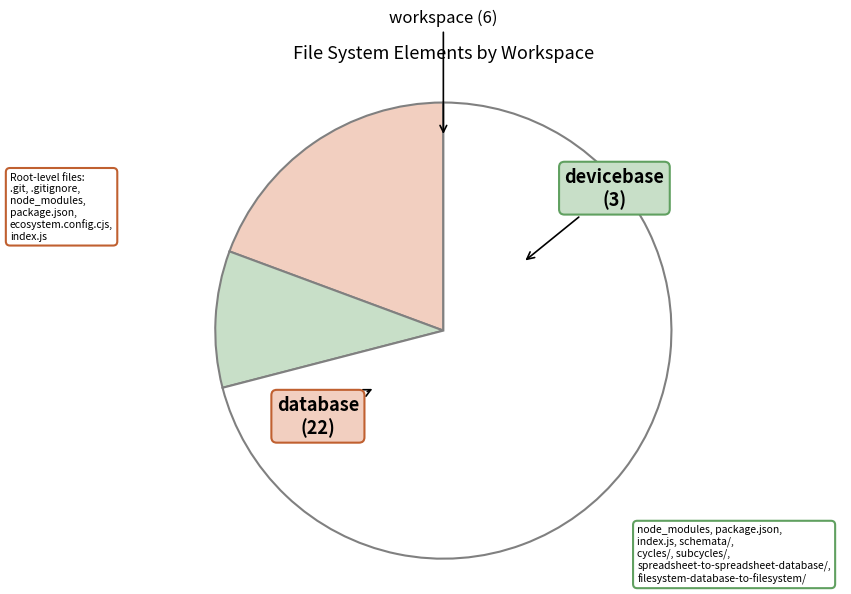

Does any single category account for the majority?

Yes